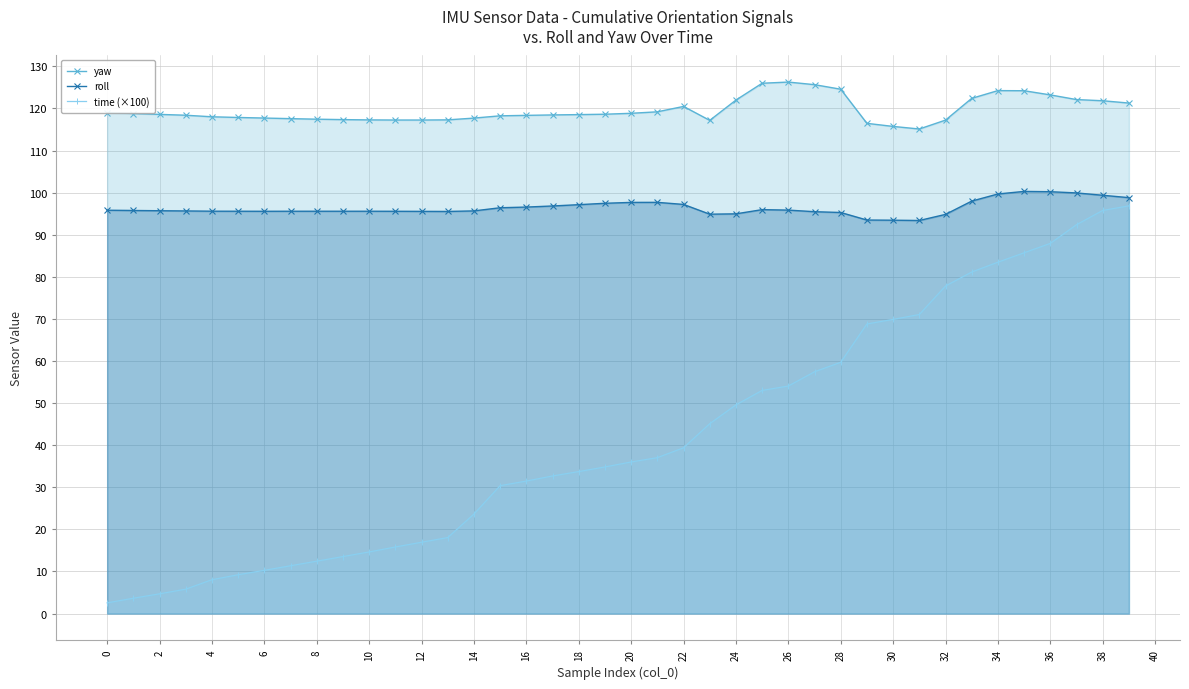

Reading left to right, list all the values displayed in this chart.

yaw: 119.0	118.8	118.6	118.4	118.0	117.9	117.7	117.6	117.5	117.4	117.3	117.3	117.3	117.3	117.7	118.3	118.4	118.5	118.5	118.6	118.9	119.2	120.5	117.2	122.0	126.0	126.3	125.7	124.6	116.5	115.7	115.1	117.2	122.4	124.2	124.2	123.2	122.1	121.8	121.3
roll: 95.8	95.8	95.7	95.7	95.6	95.6	95.6	95.6	95.6	95.6	95.6	95.6	95.6	95.5	95.7	96.4	96.6	96.8	97.2	97.5	97.7	97.7	97.2	94.9	95.0	96.0	95.9	95.5	95.3	93.5	93.5	93.4	94.8	98.0	99.7	100.3	100.2	99.9	99.4	98.8
time (×100): 2.5	3.6	4.7	5.8	8.1	9.2	10.3	11.4	12.5	13.5	14.6	15.8	16.9	18.1	23.7	30.4	31.5	32.7	33.7	34.8	36.0	37.0	39.4	45.1	49.6	53.0	54.1	57.5	59.7	68.8	69.9	71.1	77.8	81.1	83.5	85.7	88.0	92.4	95.8	96.9